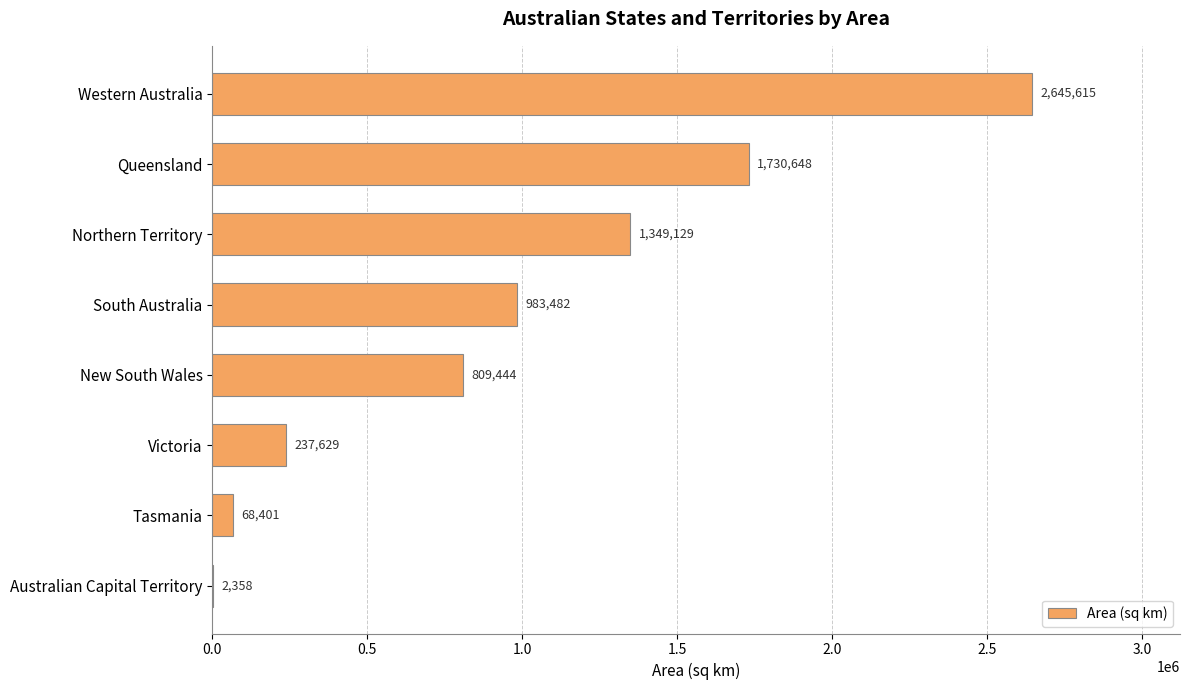

What is the average value?

978338